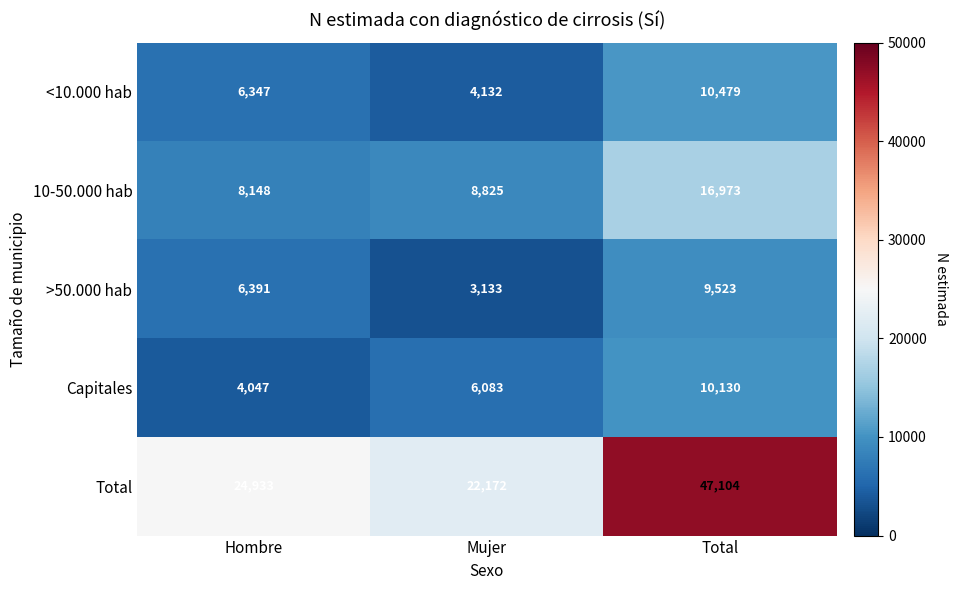

The Capitales series shows 6083 at Mujer. True or false?

True